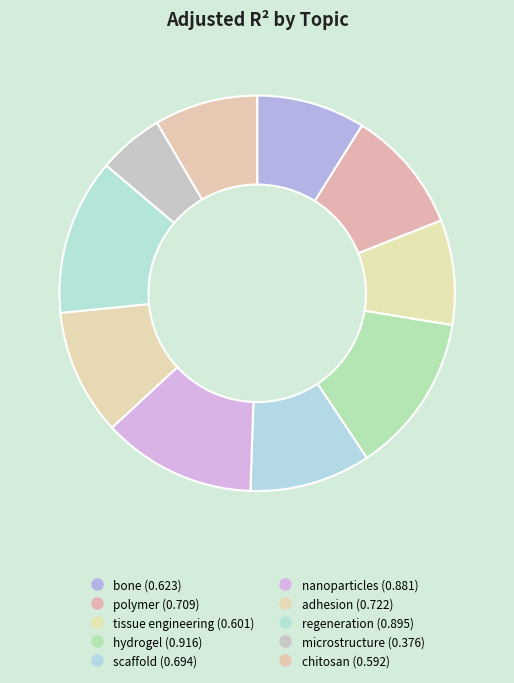

Which has a higher value, adhesion or scaffold?

adhesion